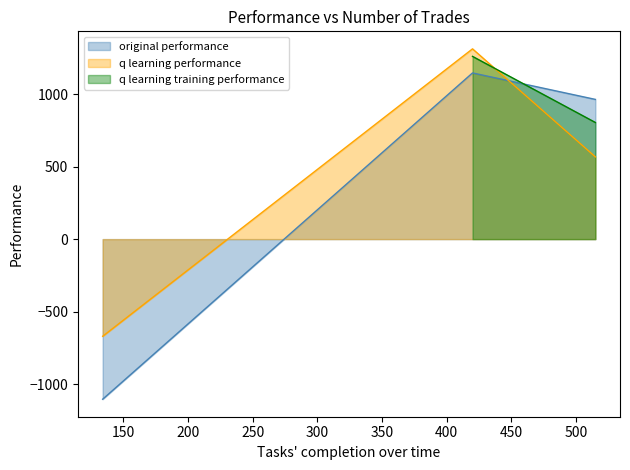

What is the sum of all q learning performance values?

1209.0